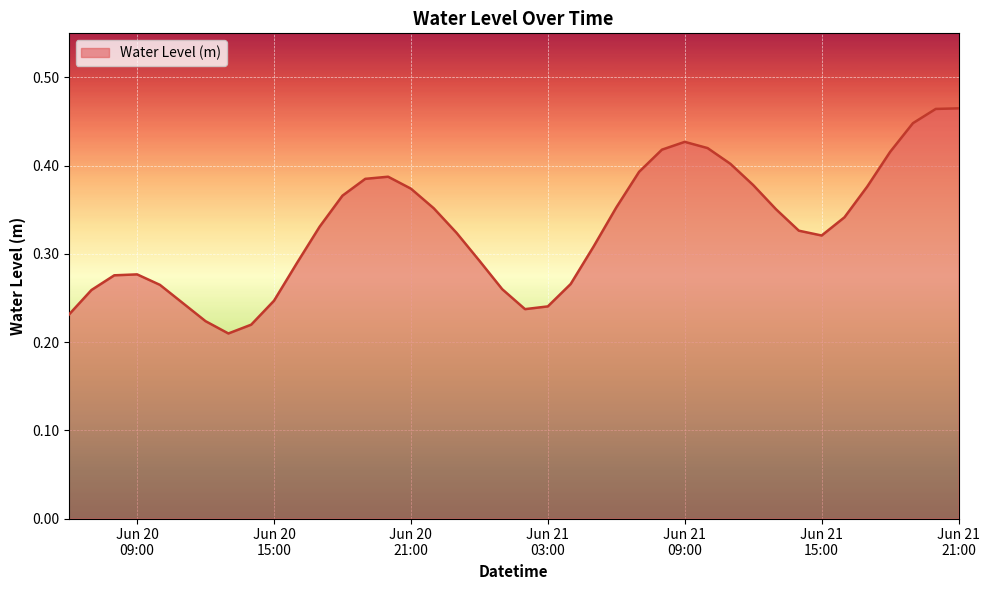

Does the chart have visible grid lines?

Yes